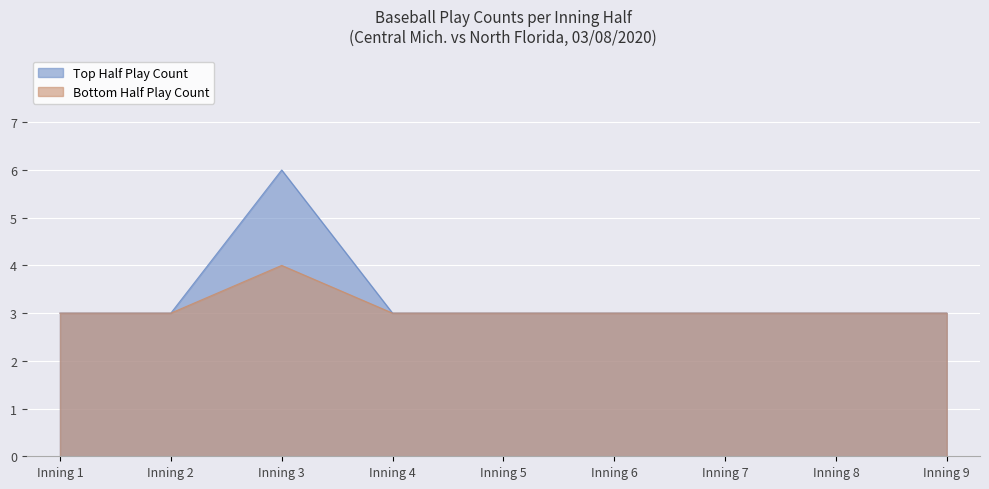

The Bottom Half Play Count series shows 3 at Inning 5. True or false?

True